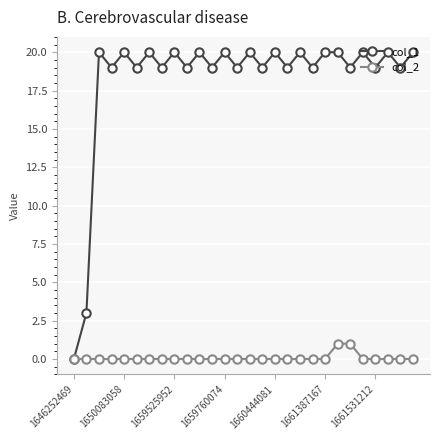

Rank the series by their maximum value, from lowest to highest.

col_2, col_1